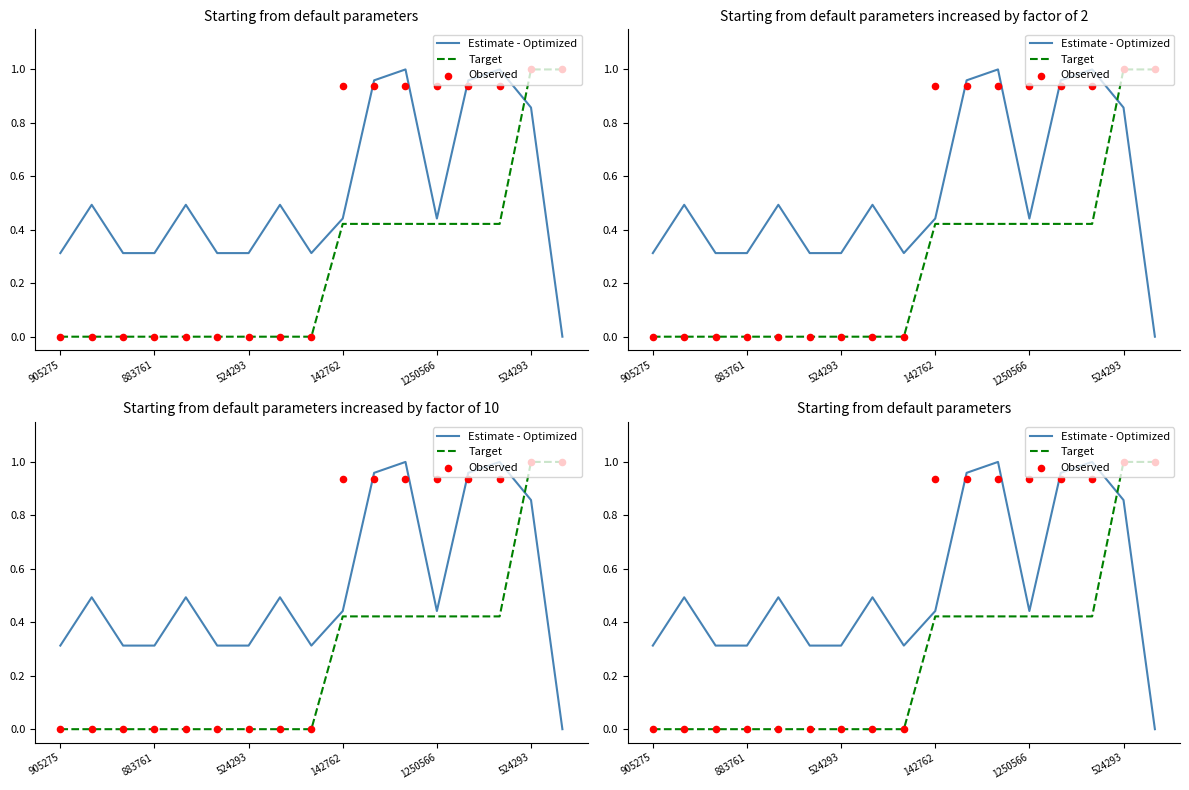

What are all the series names shown in the legend?

Estimate - Optimized, Target, Observed